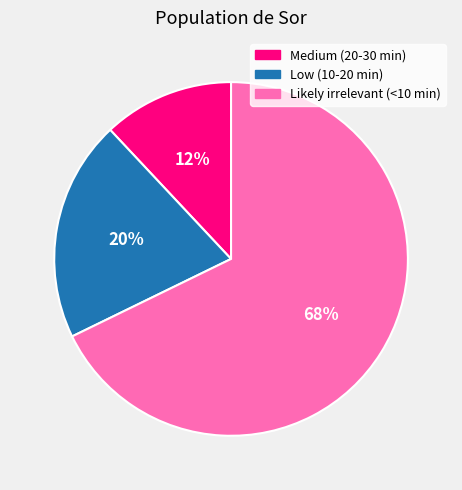

To the nearest percent, what is the difference between the Low (10-20 min) and Likely irrelevant (<10 min) slice percentages?

48%